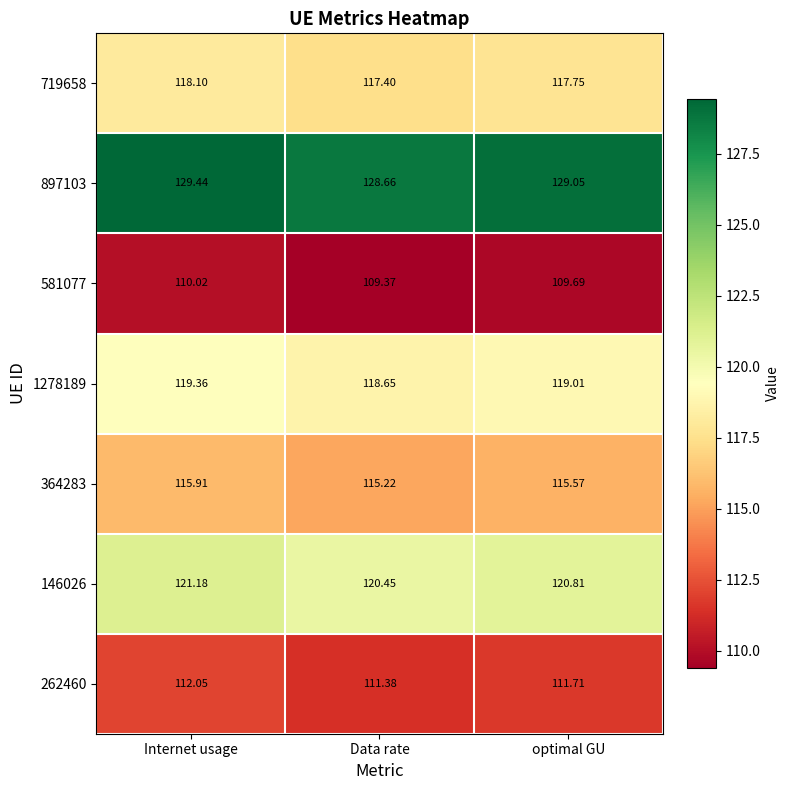

Which series has the largest total across all categories?

897103